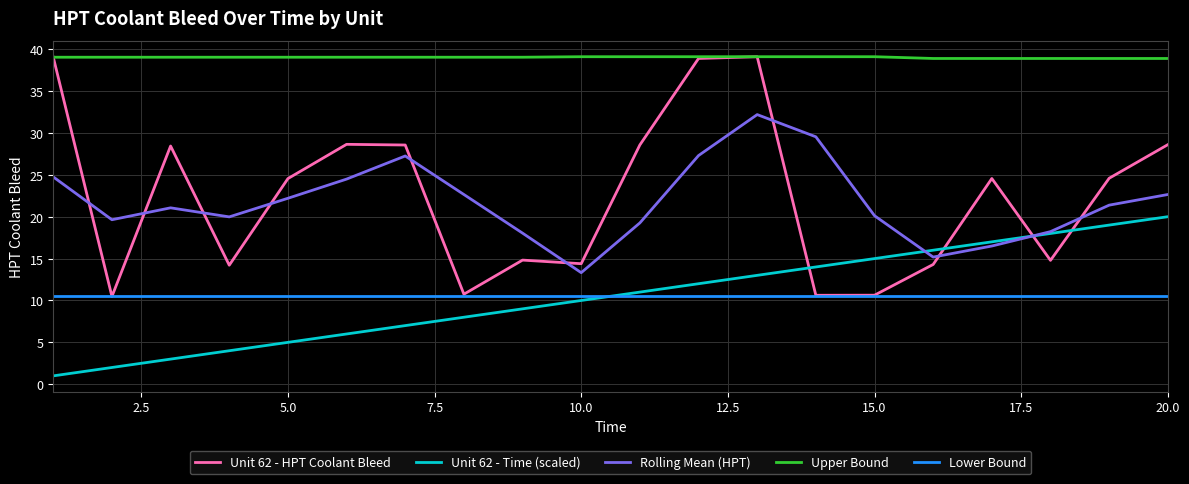

Which series has the largest range (max minus min)?

Unit 62 - HPT Coolant Bleed